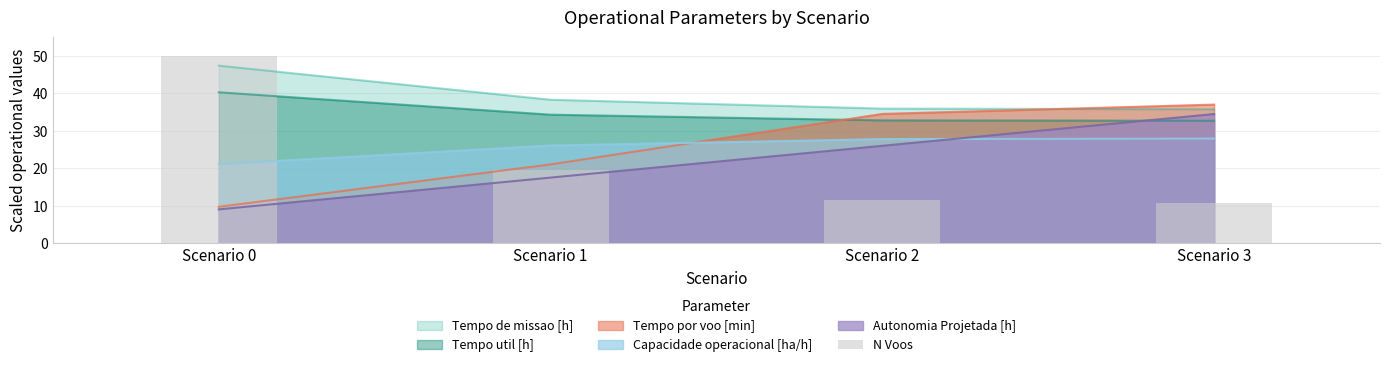

List the labels in order of value, largest first.

Scenario 0, Scenario 1, Scenario 2, Scenario 3